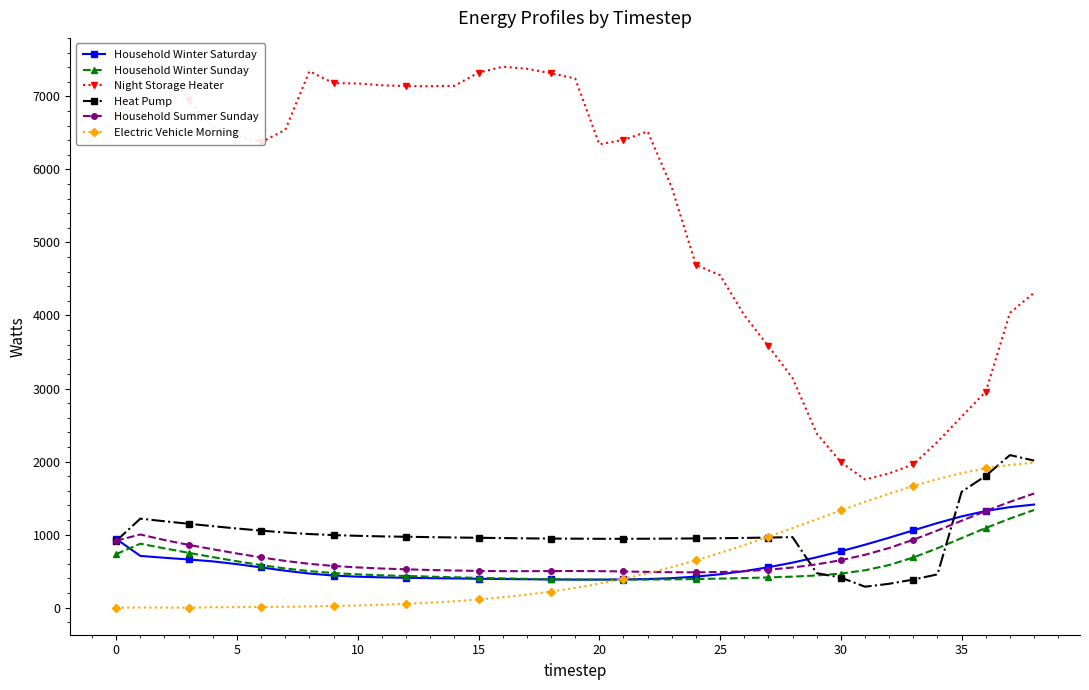

What is the minimum value for Household Winter Saturday?

383